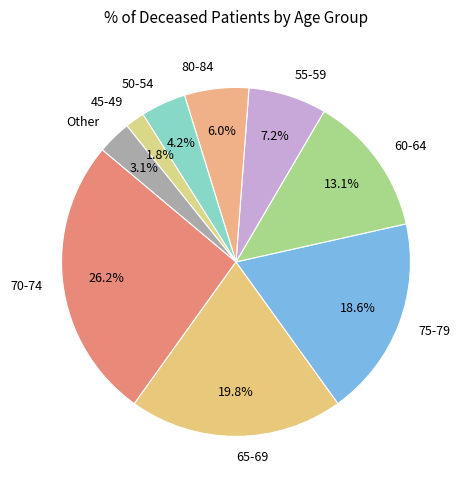

Combined, what portion of the pie is 50-54 and 65-69?

24.0%